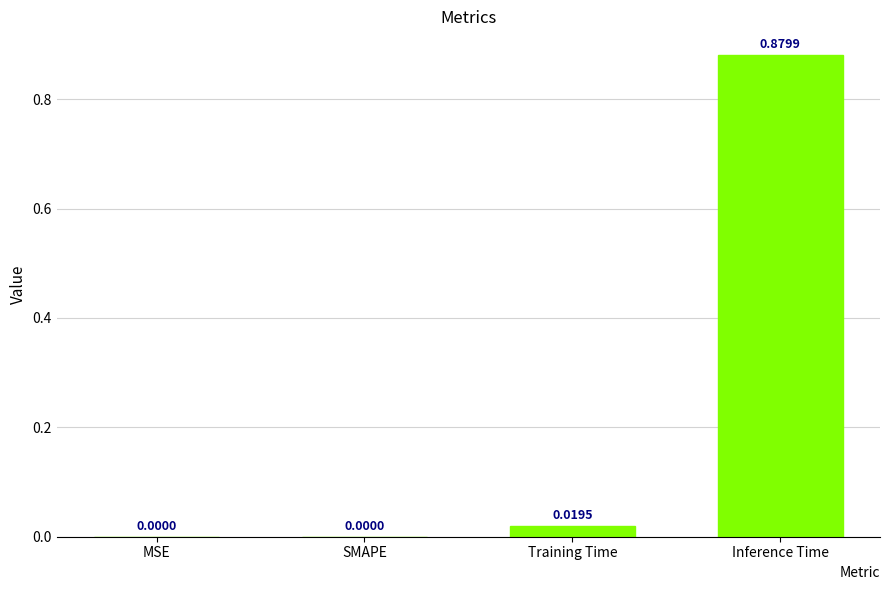

Which category has the highest value across all series?

Inference Time